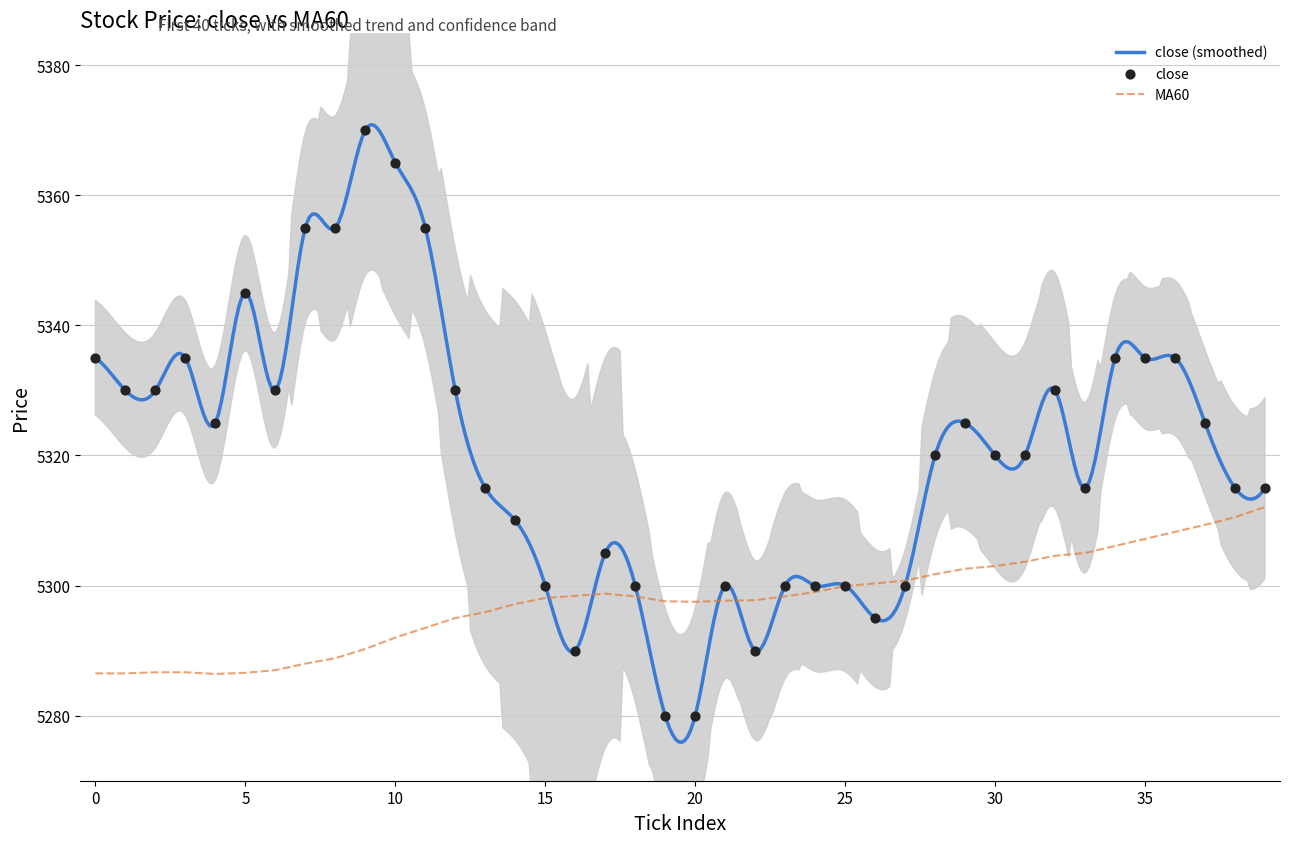

Which series reaches the maximum Y coordinate?

close